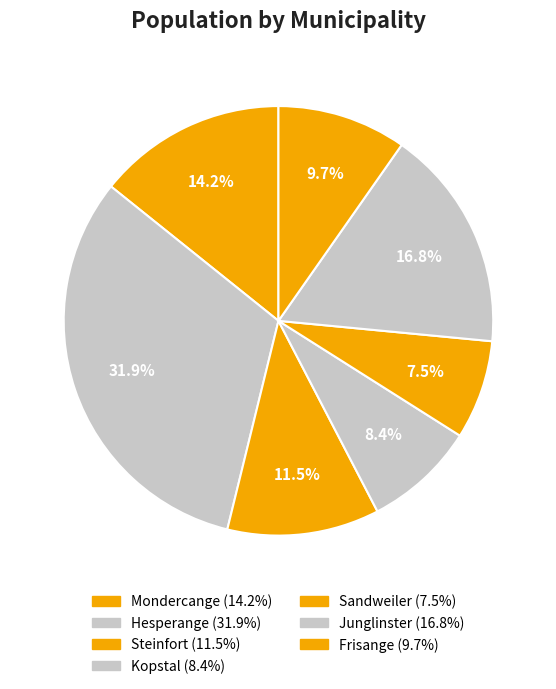

How many slices are in this pie chart?

7